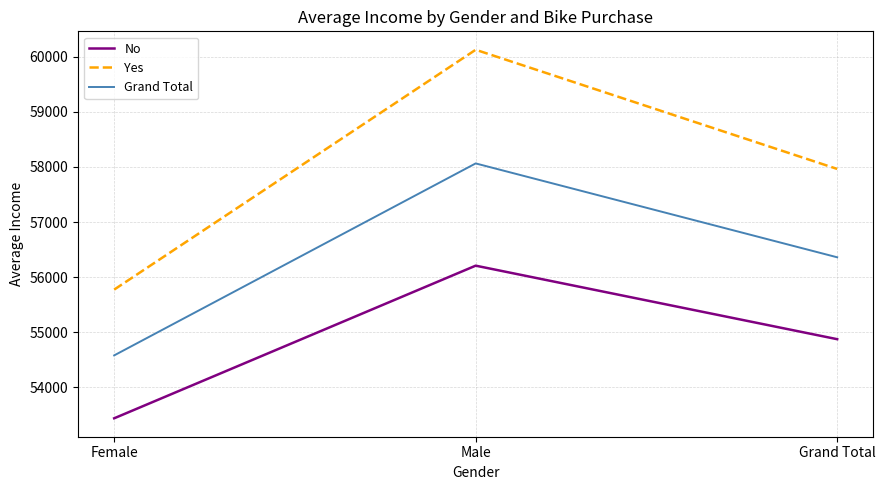

Reading left to right, transcribe all the data shown in this chart.

No: 53440.0	56208.2	54874.8
Yes: 55774.1	60124.0	57962.6
Grand Total: 54580.8	58062.6	56360.0